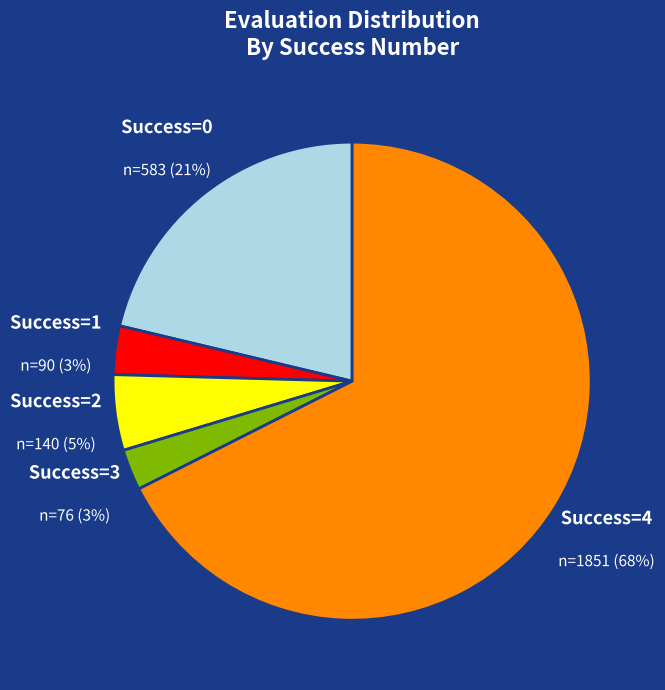

Combined, do Success=1 and Success=3 account for over 50%?

No